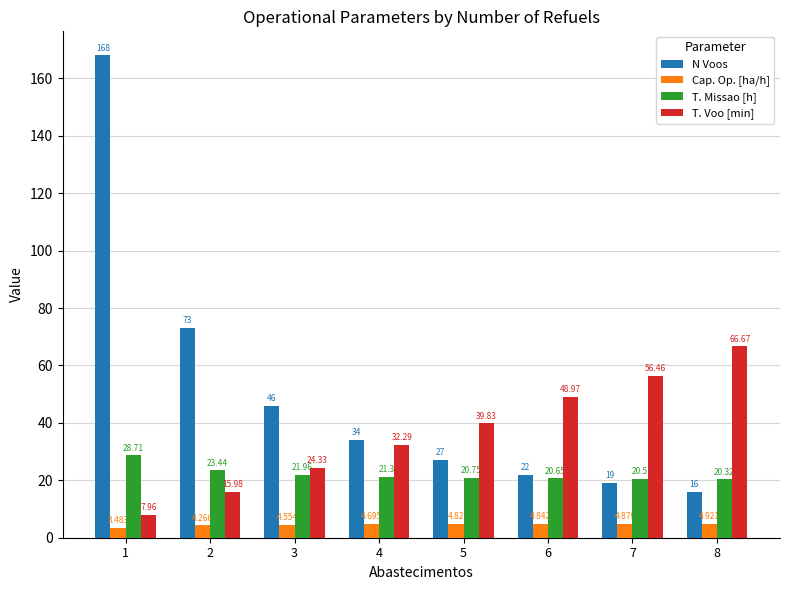

Which series changed the most between 1 and 8?

N Voos